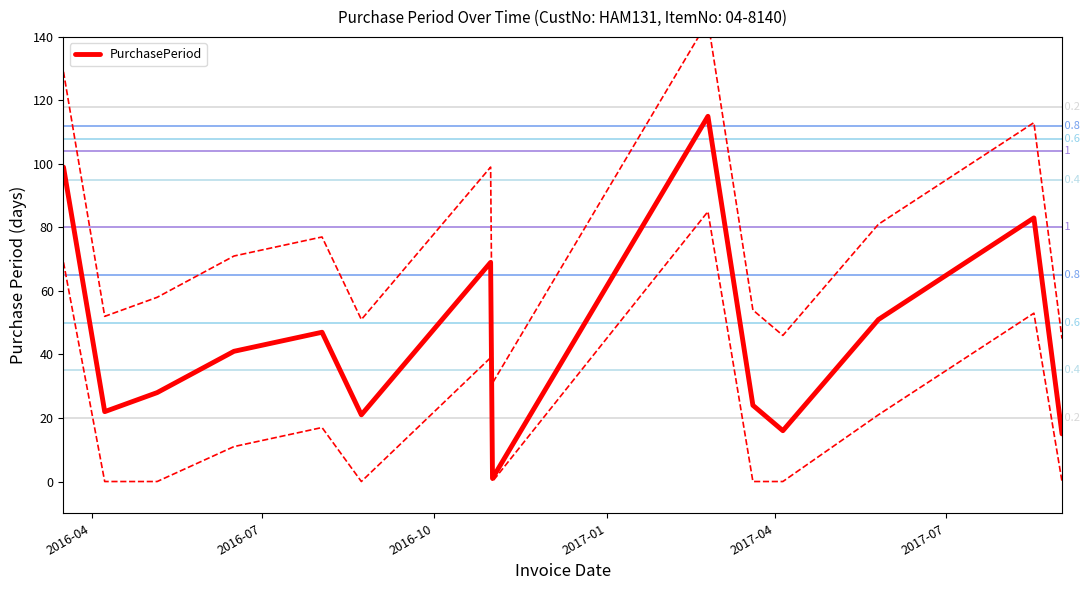

What is the average value?

45